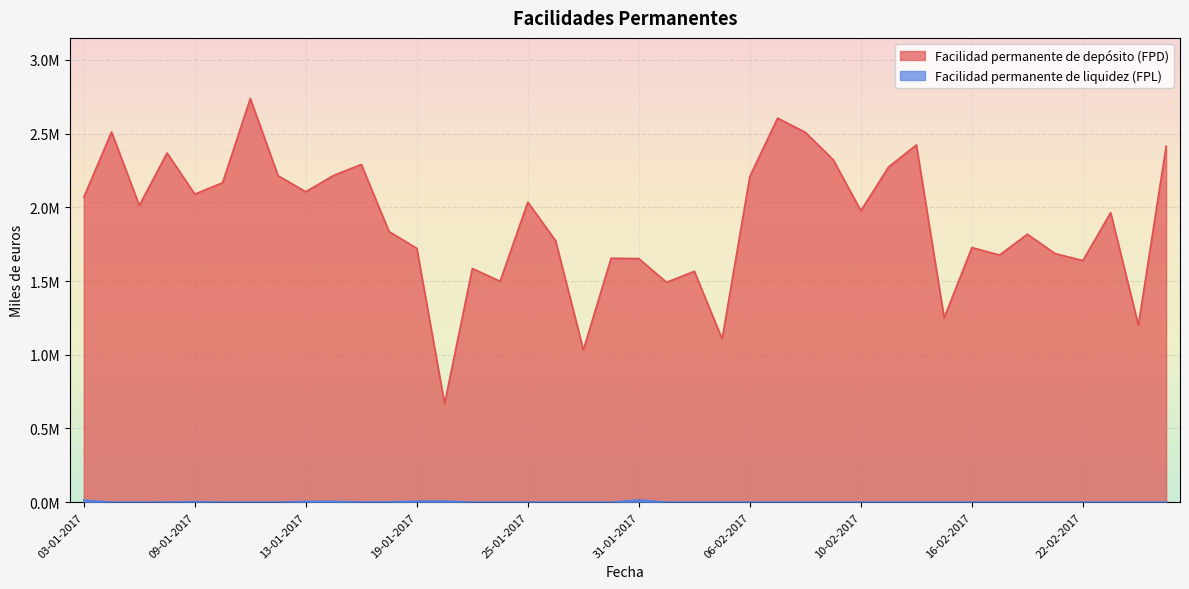

True or false: Facilidad permanente de liquidez (FPL) and Facilidad permanente de depósito (FPD) cross at least once.

False